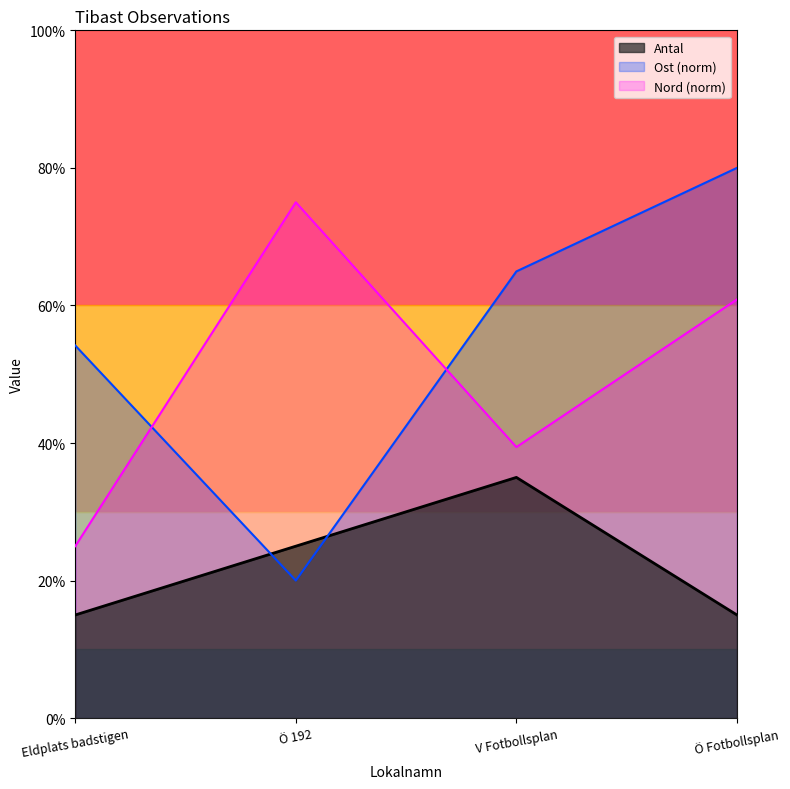

True or false: Nord and Antal cross at least once.

False